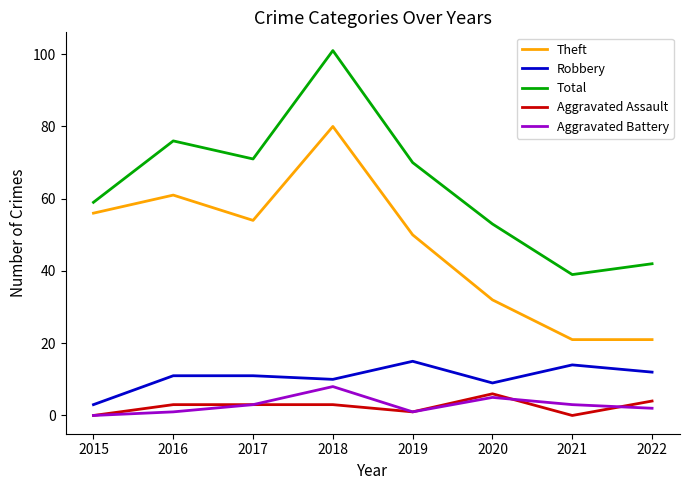

What is the maximum value shown in the chart?

101